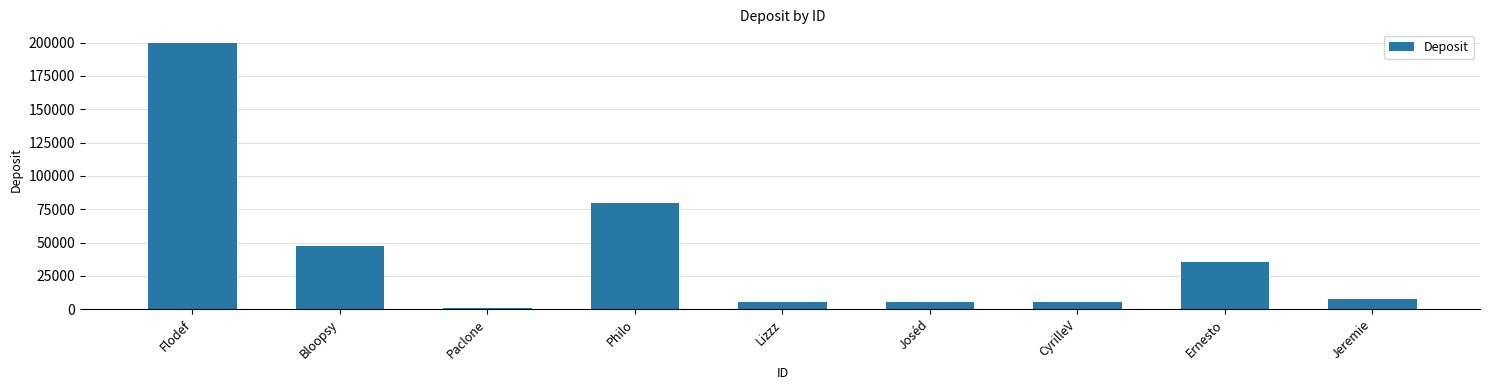

Which has a higher value, Paclone or Philo?

Philo